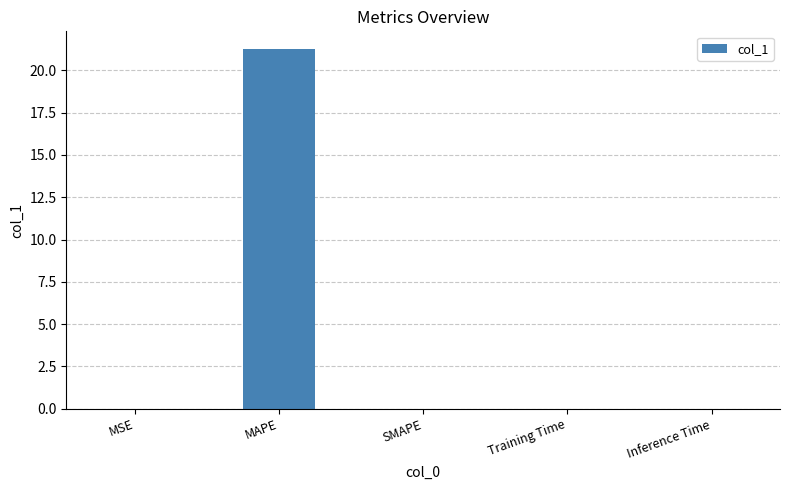

Which has a higher value, Training Time or MAPE?

MAPE